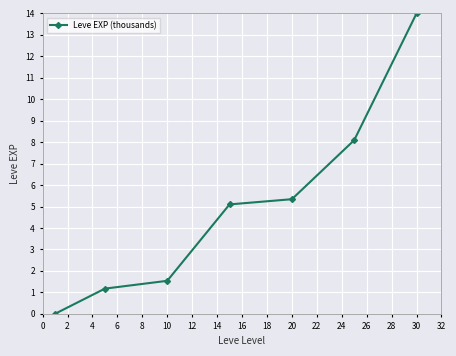

What is the sum of all values?

35.2